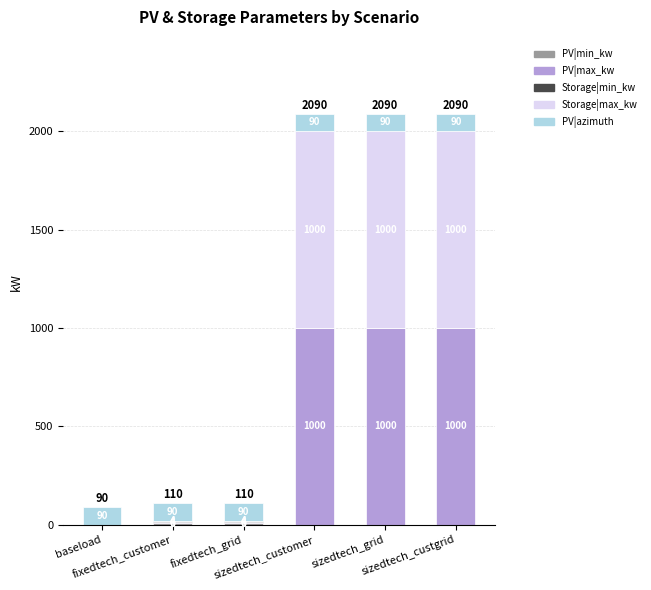

Are the bars grouped side by side (vs. stacked)?

No